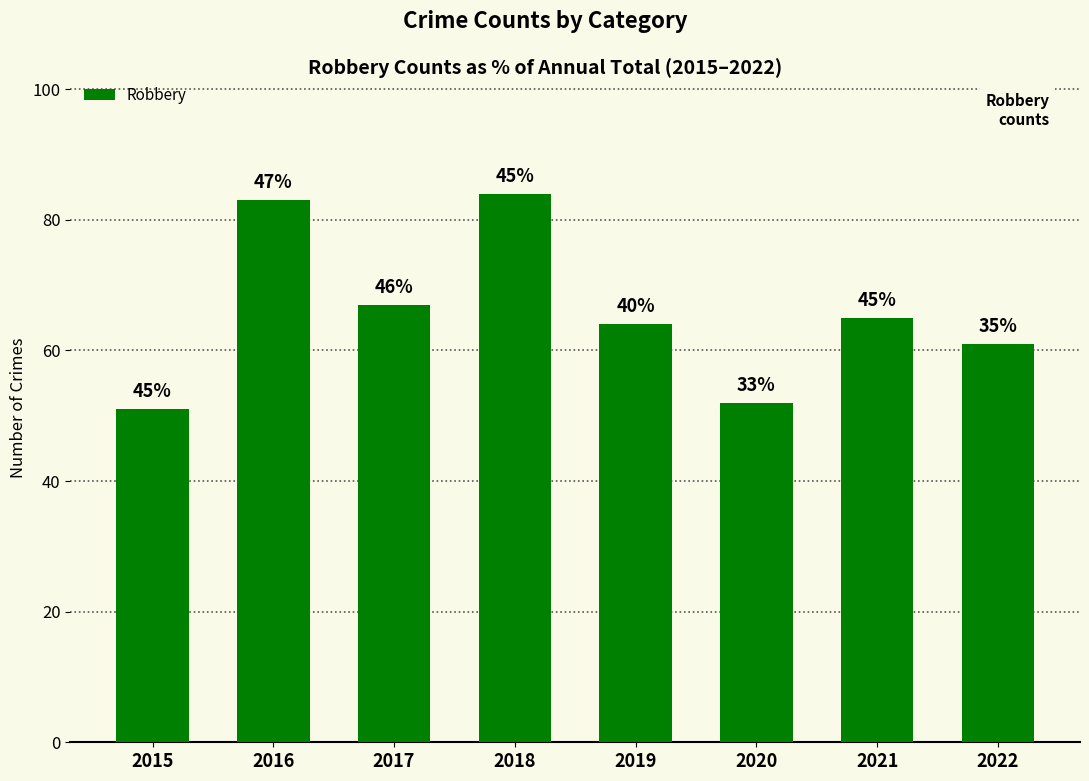

What is the ratio of the value at 2017 to the value at 2019?

1.0